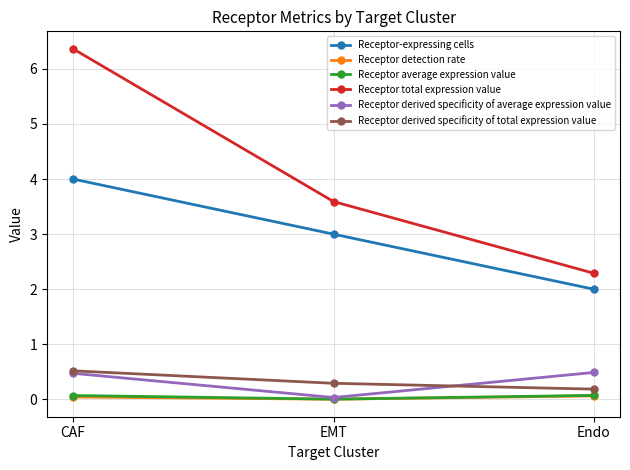

What is the greatest value displayed?

6.4